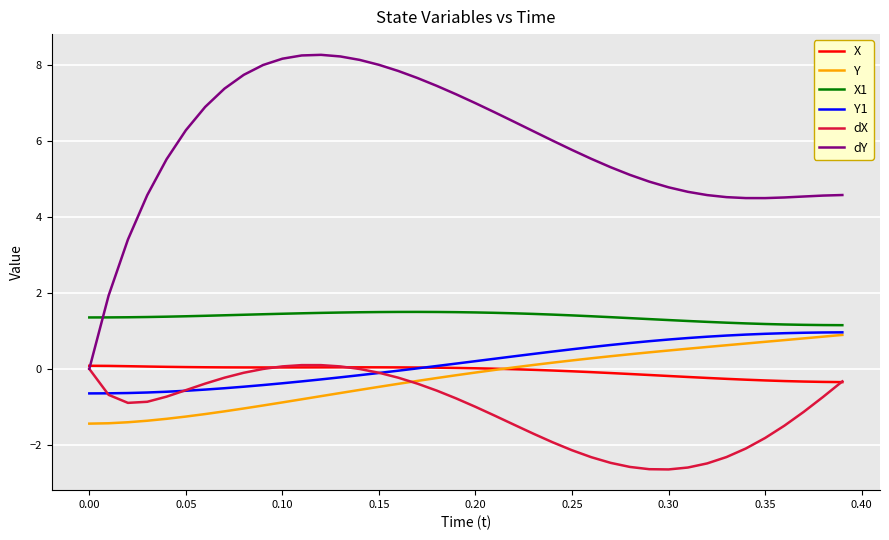

What is the highest value of the X1 series?

1.5